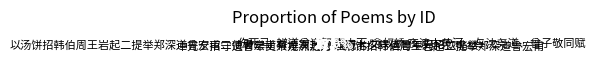

Is there any slice that represents more than half of the pie?

No